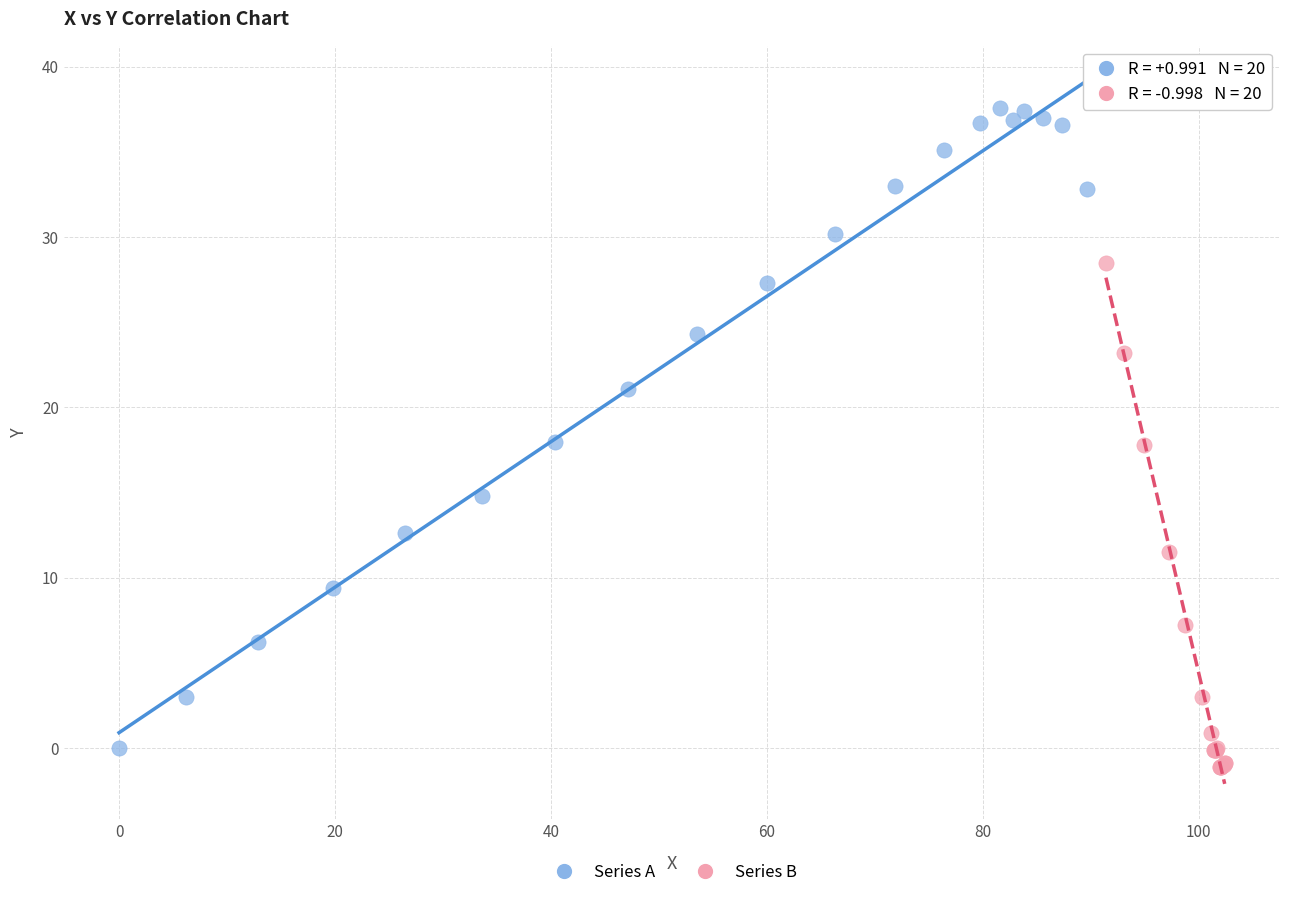

Which series reaches the maximum Y coordinate?

Series A